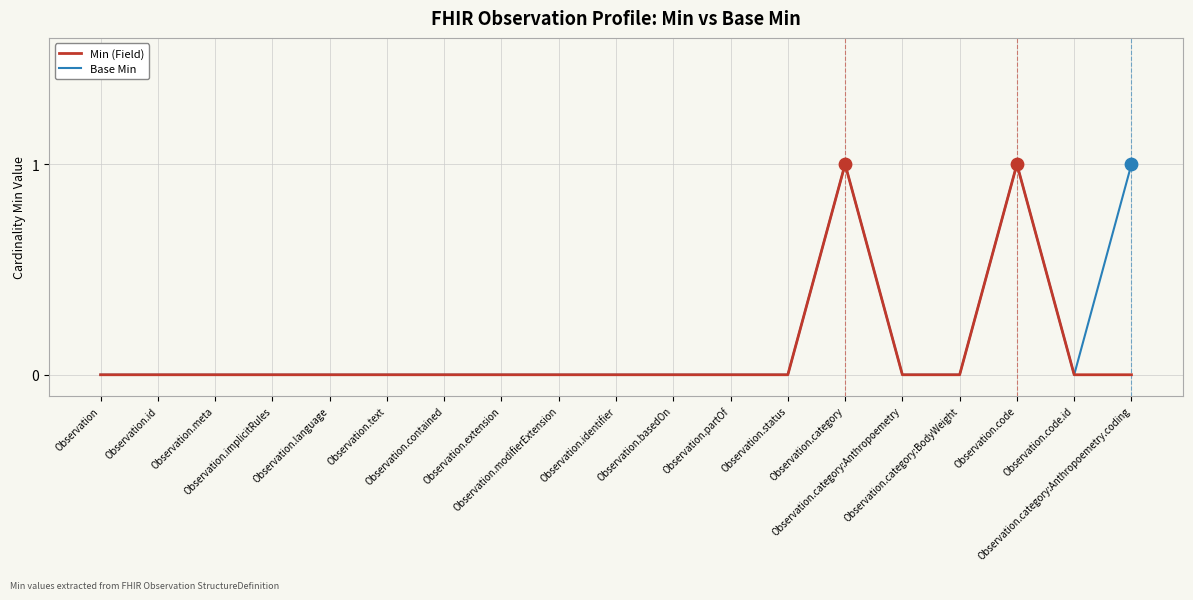

At which category is the sum across all series the highest?

Observation.category